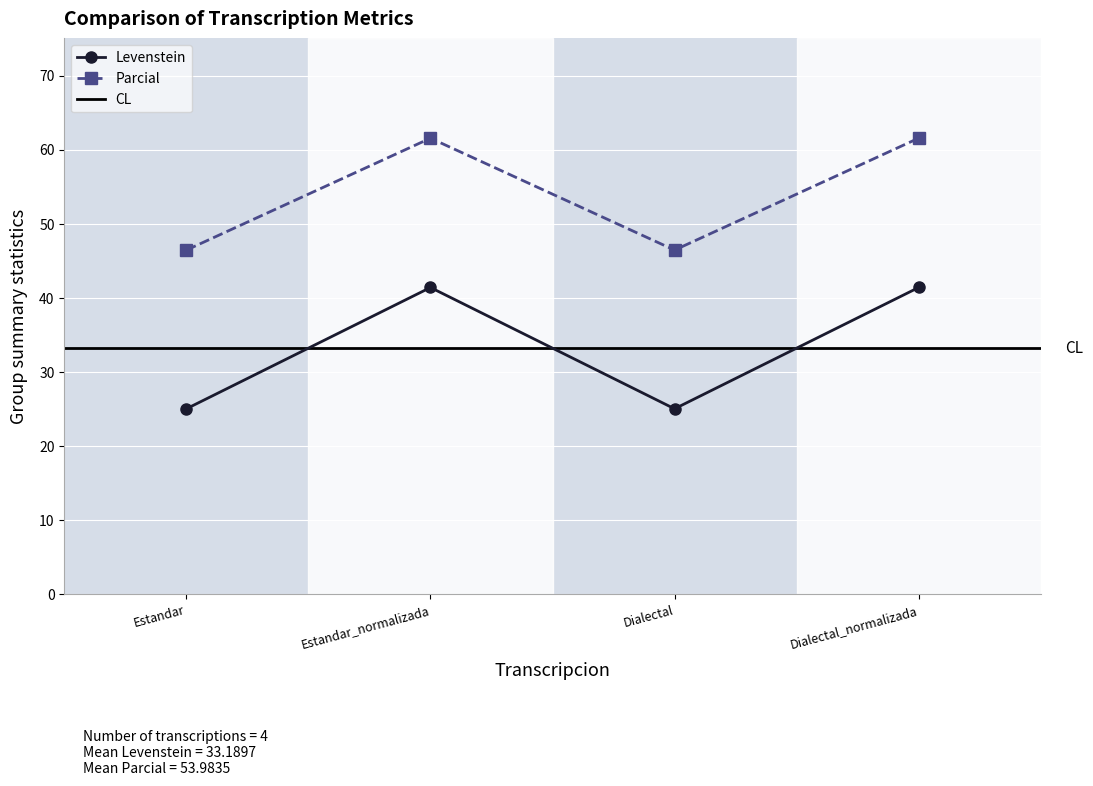

How many lines are shown in the chart?

2